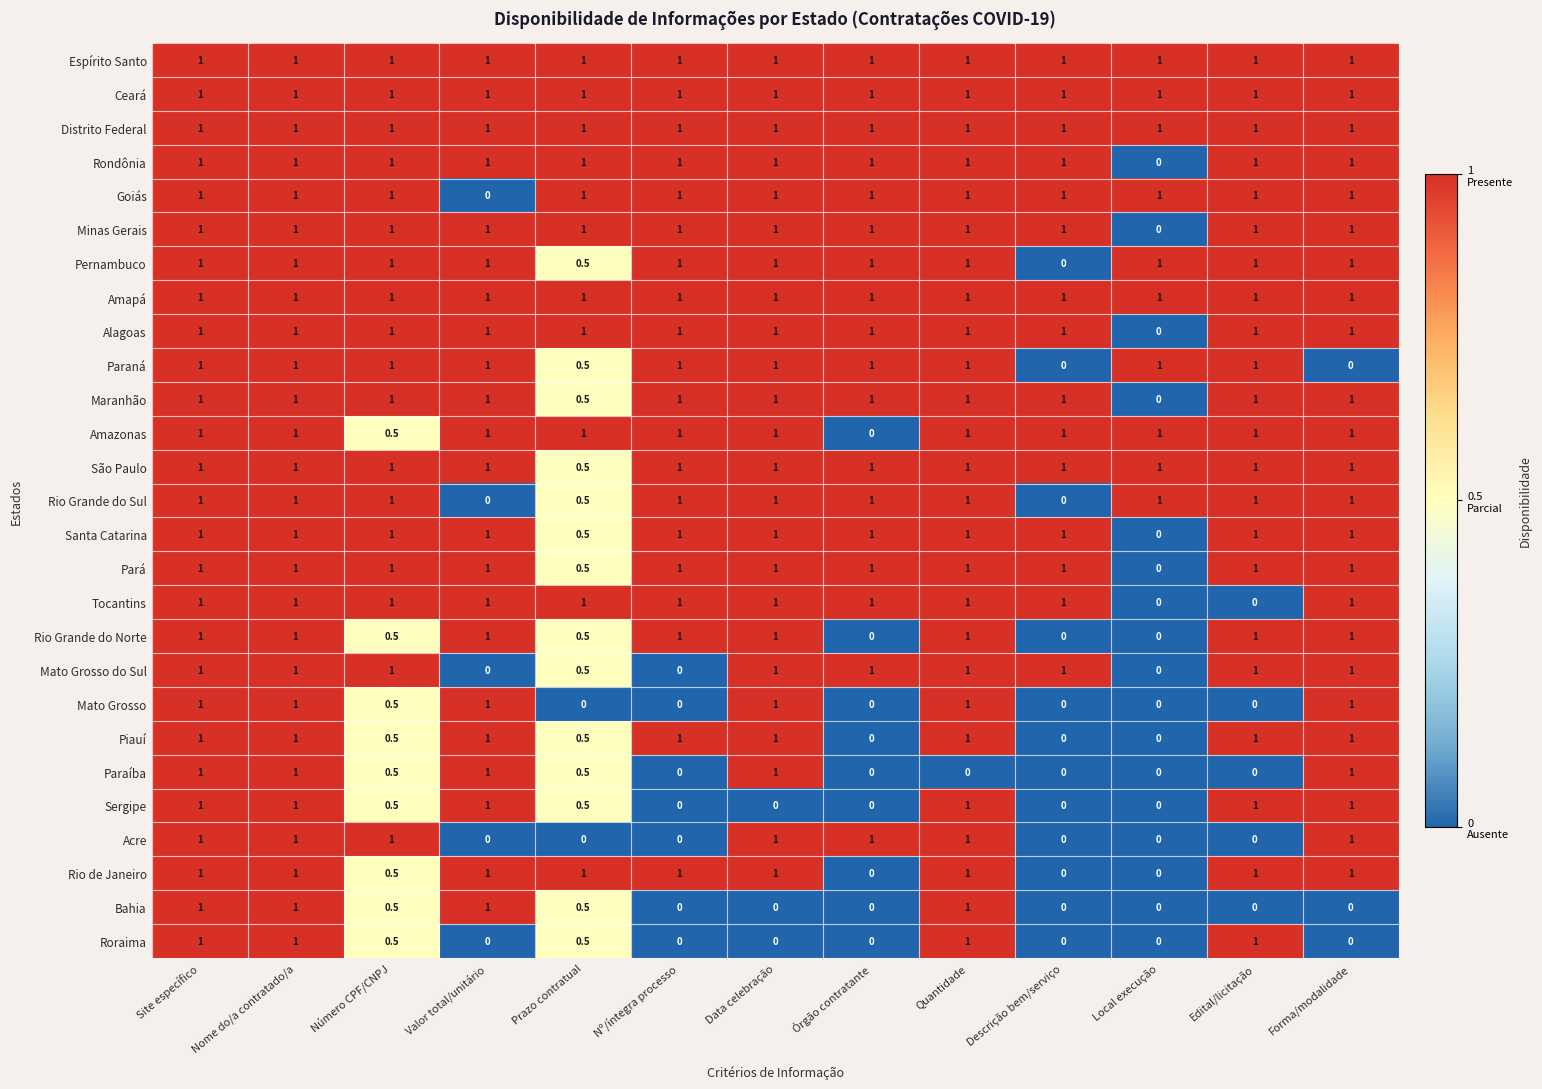

Between Número CPF/CNPJ and Forma/modalidade, which series saw the biggest shift?

Paraná